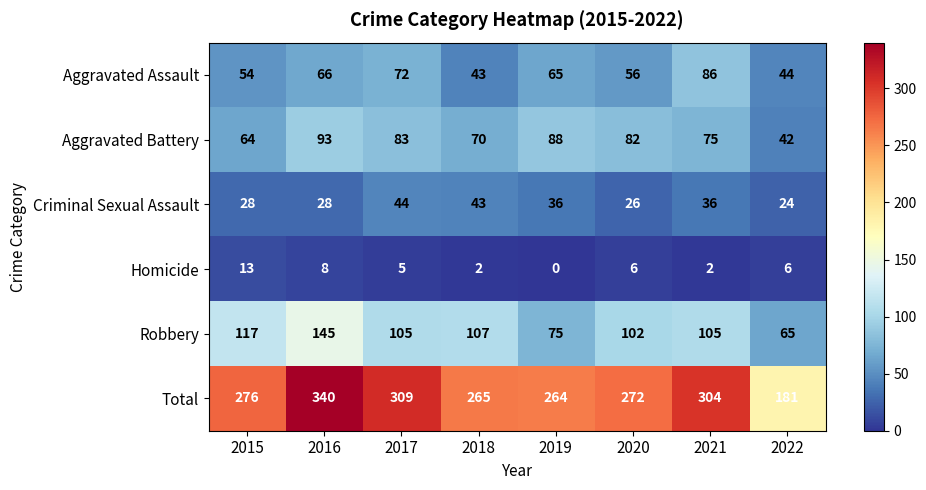

How many series are shown in this chart?

6